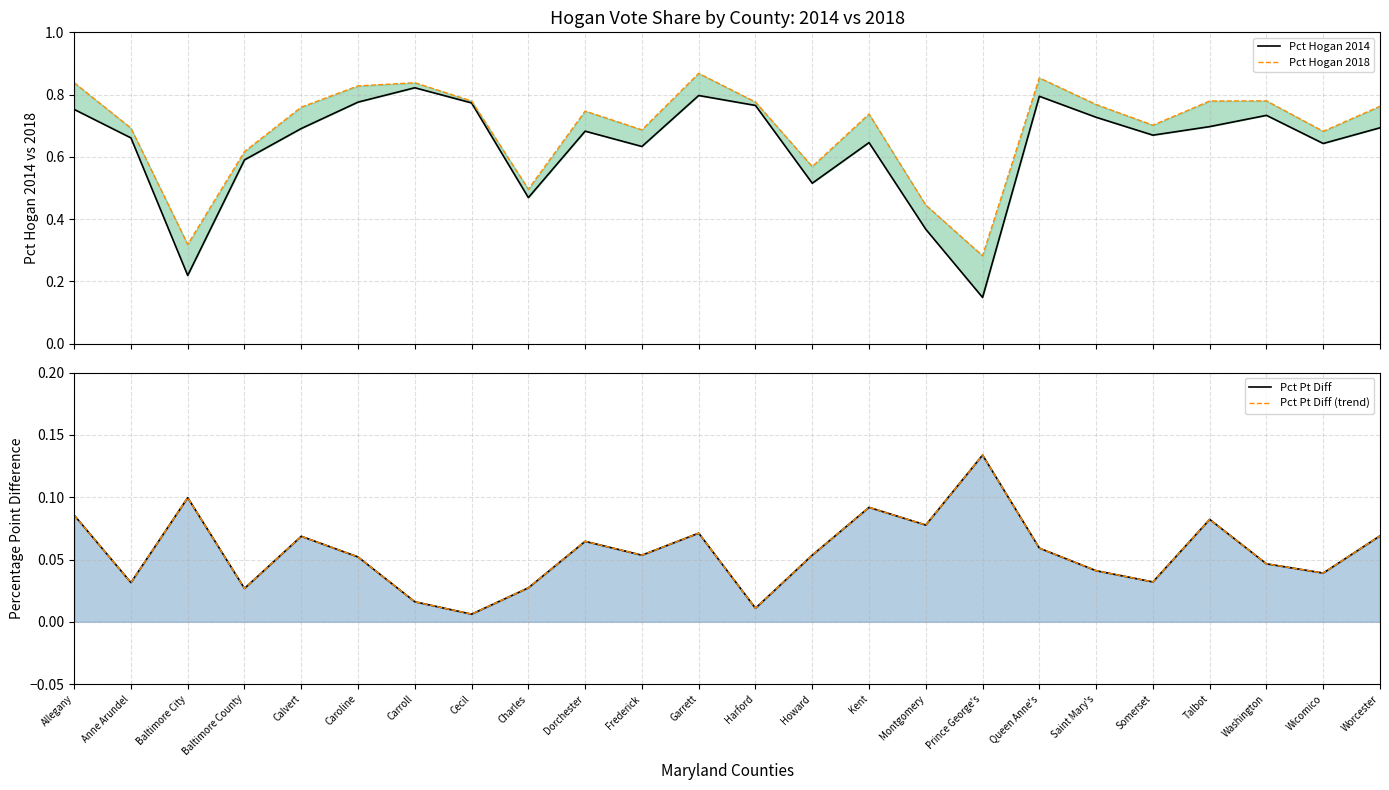

At which category does Pct Hogan 2014 reach its first local valley?

Baltimore City